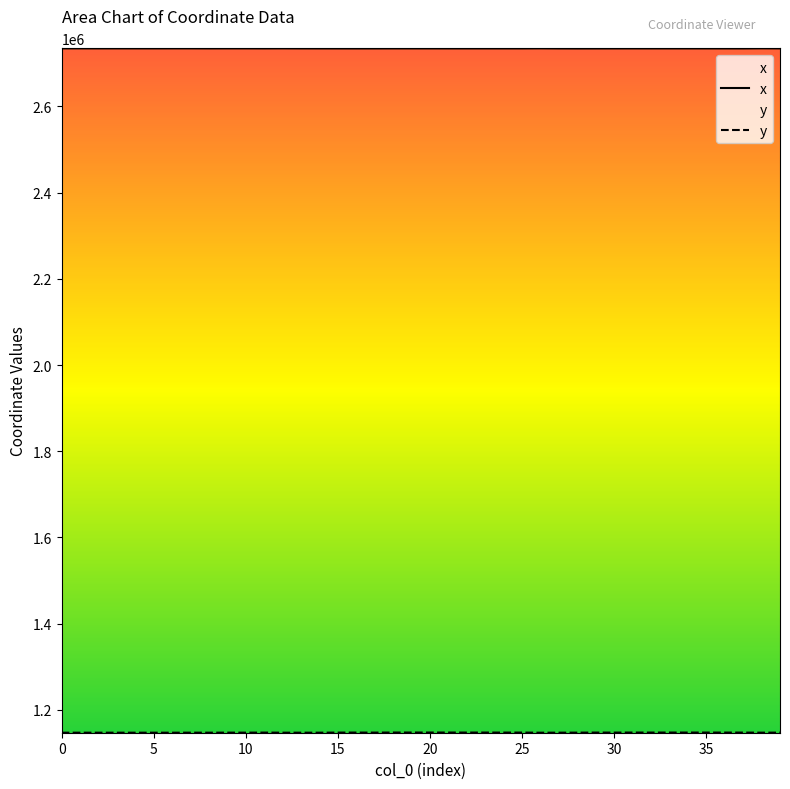

What is the minimum value for x?

2734557.3